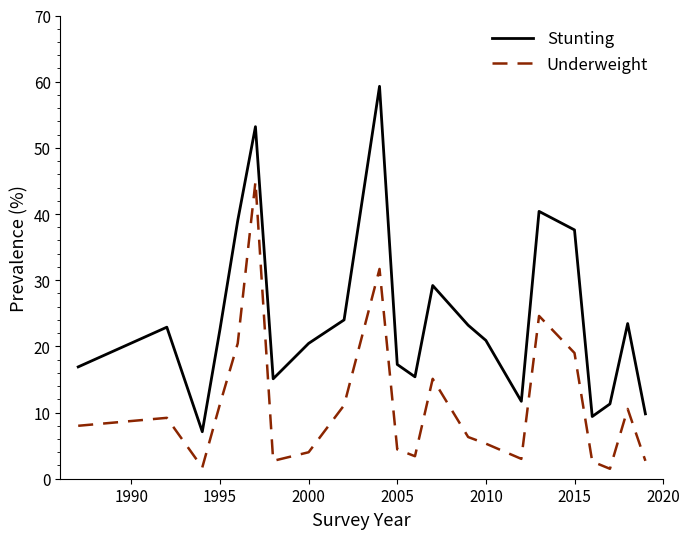

How many series are shown in this chart?

2